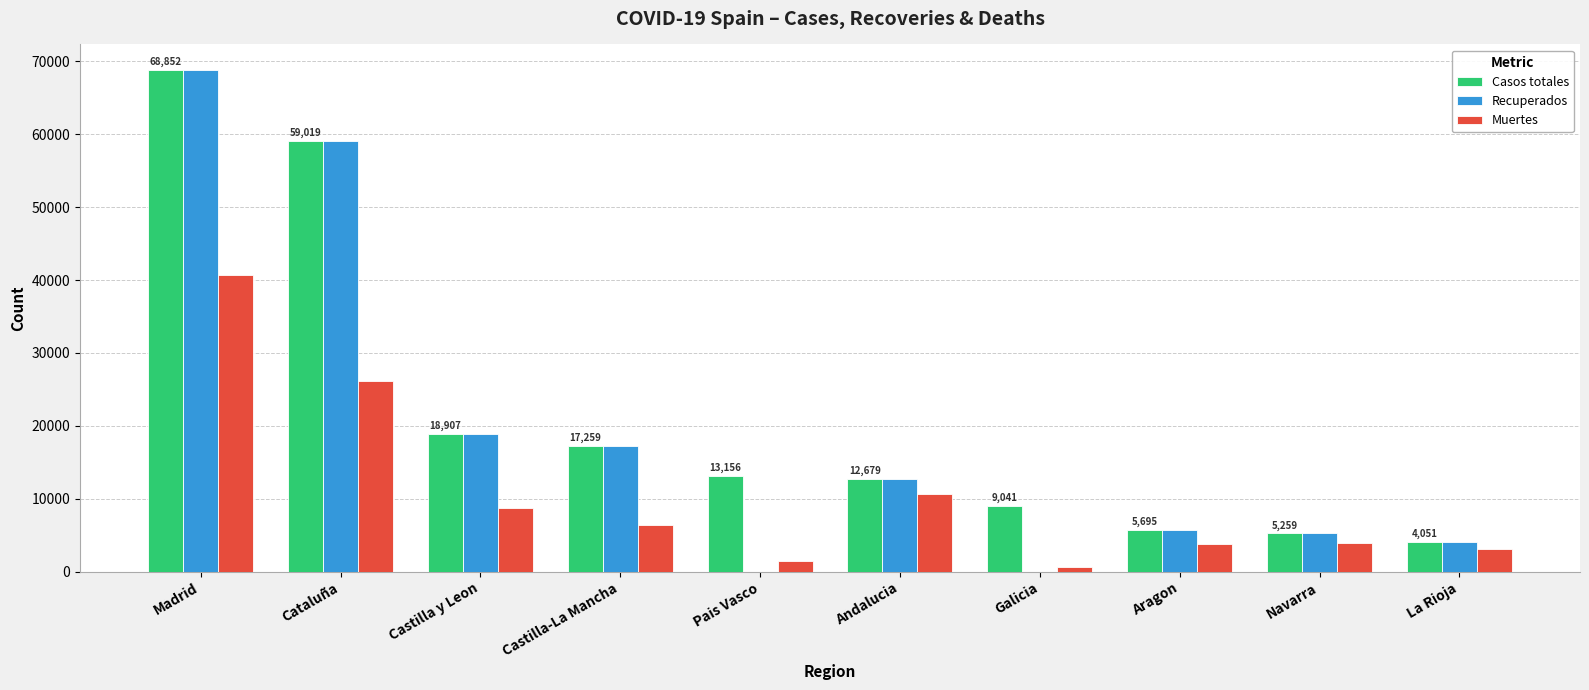

What is the sum of the Recuperados values at Aragon and Navarra?

10954